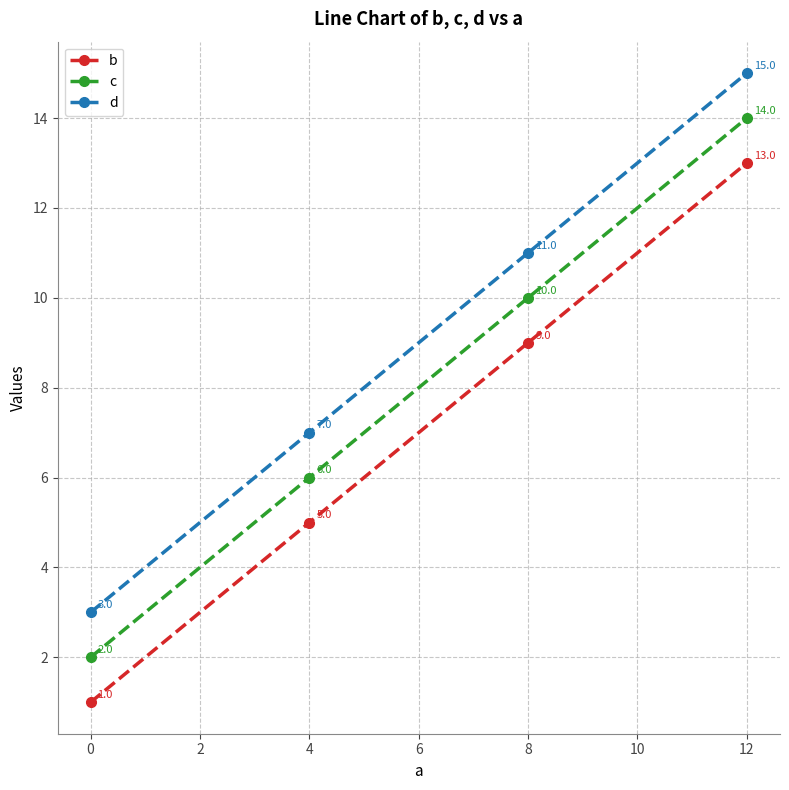

What is the value of the c point at the 1st from the left?

2